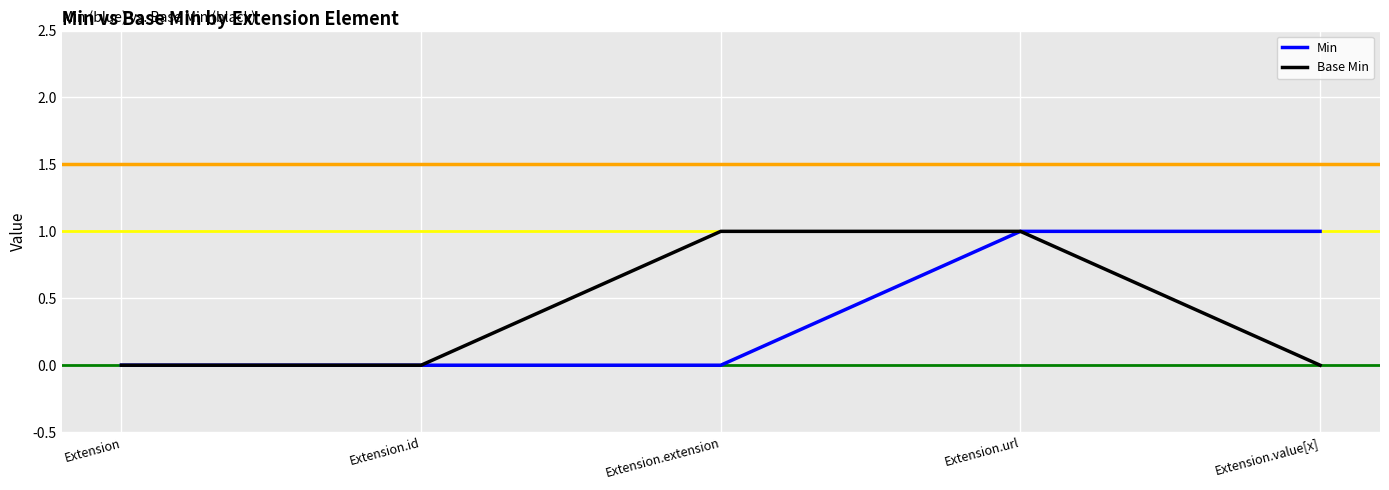

How many categories are shown in the chart?

5